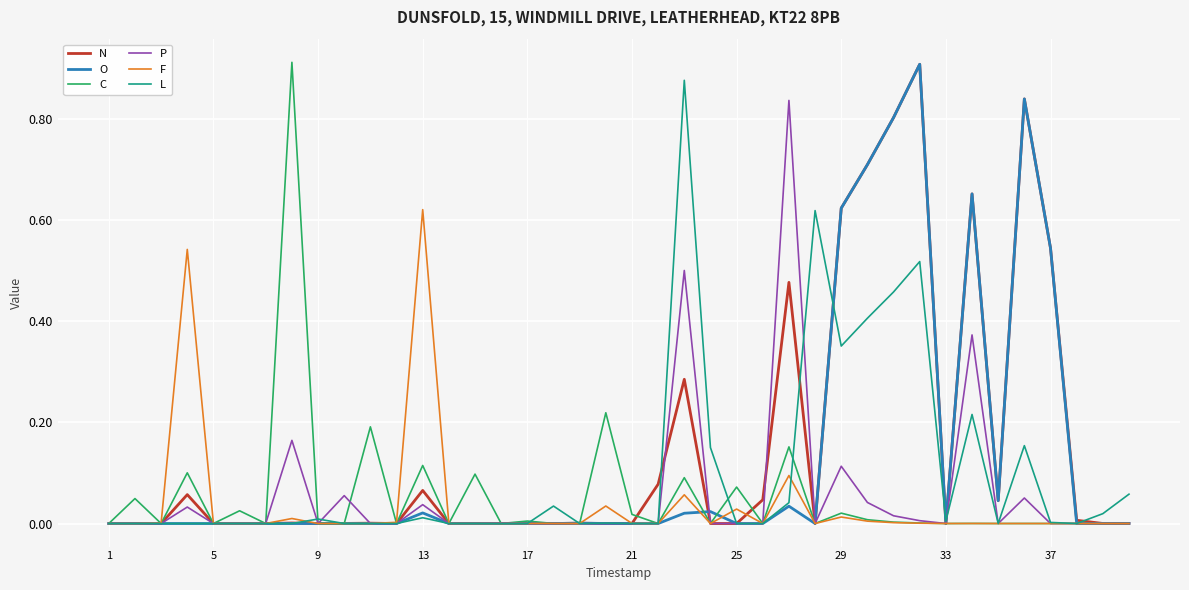

The N series shows 0.0 at 17. True or false?

True